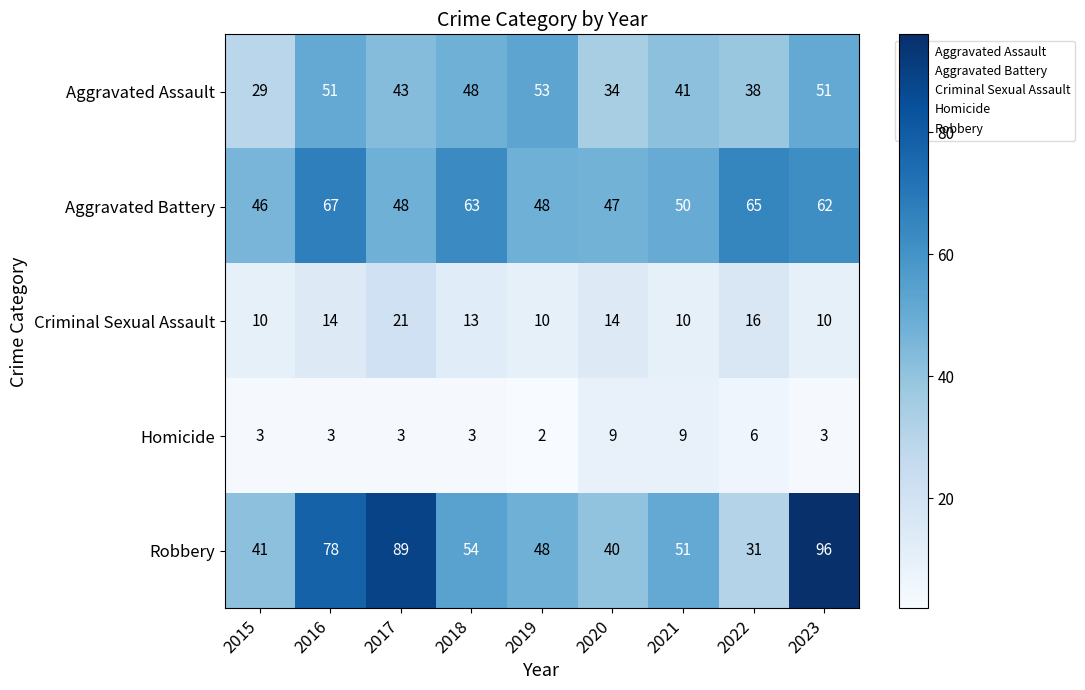

The value of Homicide at 2020 is 13. True or false?

False